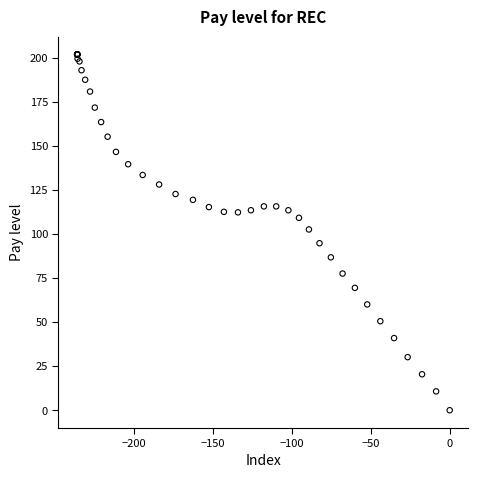

What Y value in the scatter plot is closest to 100?

102.5